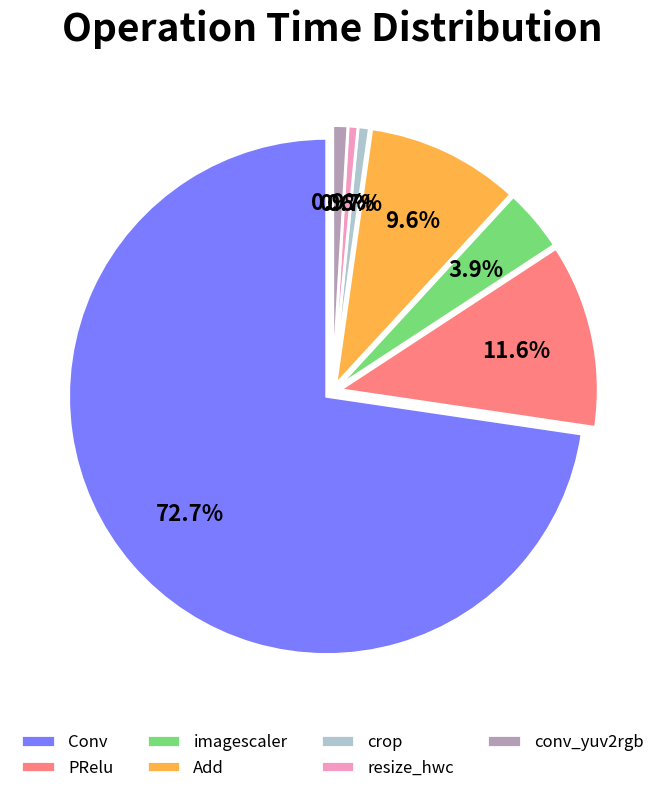

Which category has the biggest portion of the pie?

Conv